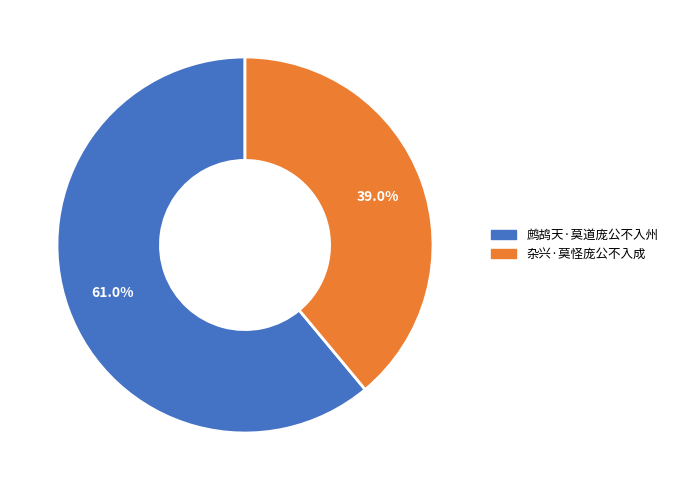

To the nearest percent, what is the difference between the largest and smallest slice percentages?

22%